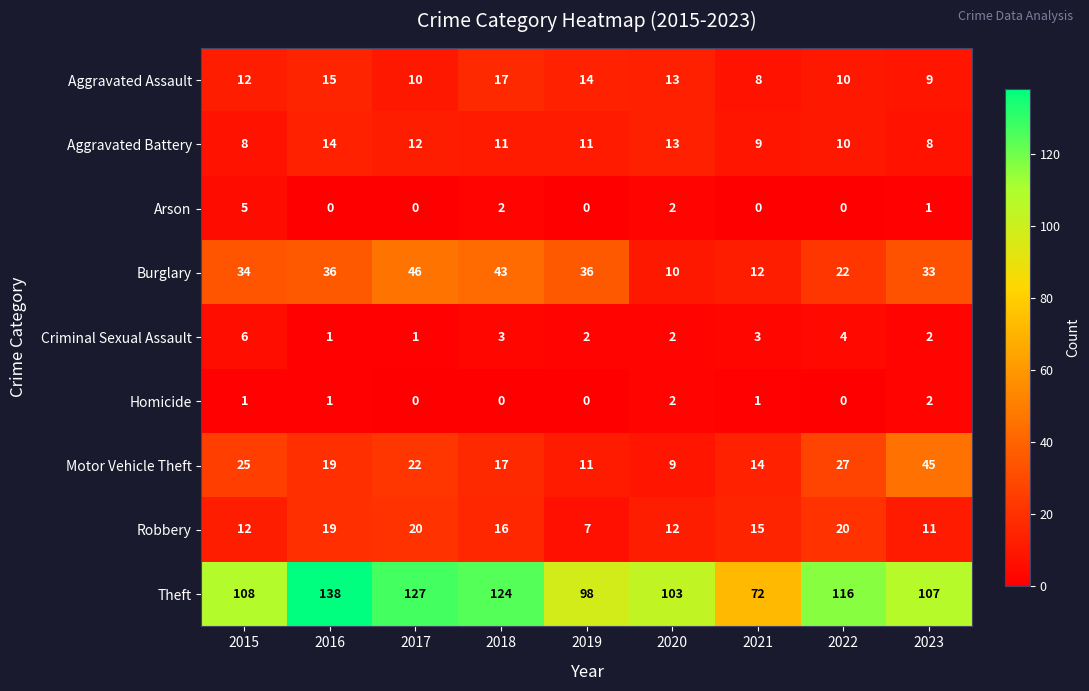

What is the spread (max minus min) of values at 2019?

98